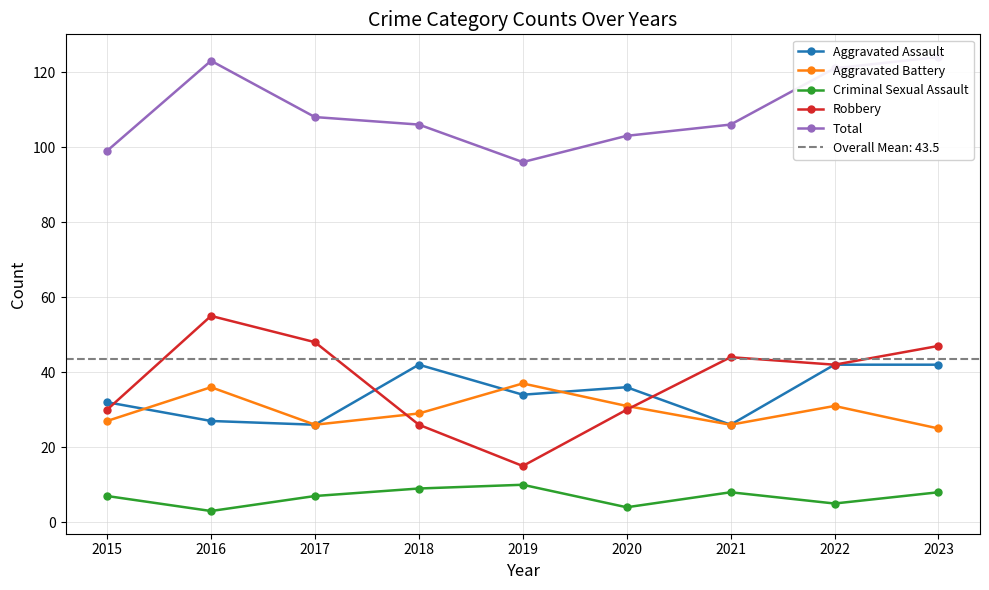

At which category does Total reach its first local peak?

2016